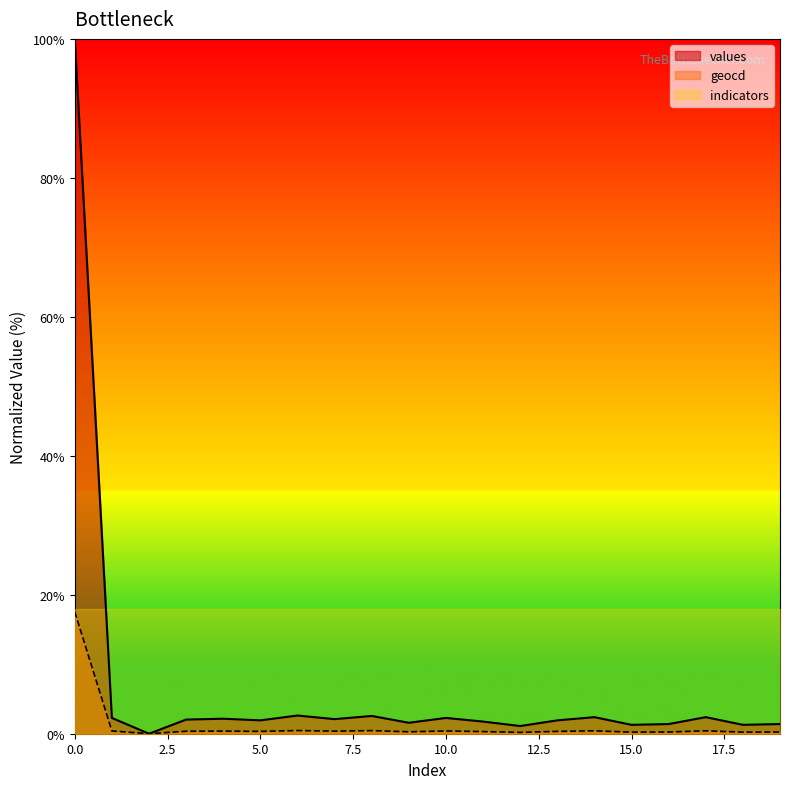

Reading left to right, transcribe all the data shown in this chart.

values: 100.0	2.3	0.0	2.0	2.2	1.9	2.6	2.1	2.6	1.6	2.3	1.7	1.1	1.9	2.4	1.3	1.4	2.4	1.3	1.4
geocd: 17.5	0.4	0.0	0.4	0.4	0.3	0.5	0.4	0.5	0.3	0.4	0.3	0.2	0.3	0.4	0.2	0.2	0.4	0.2	0.2